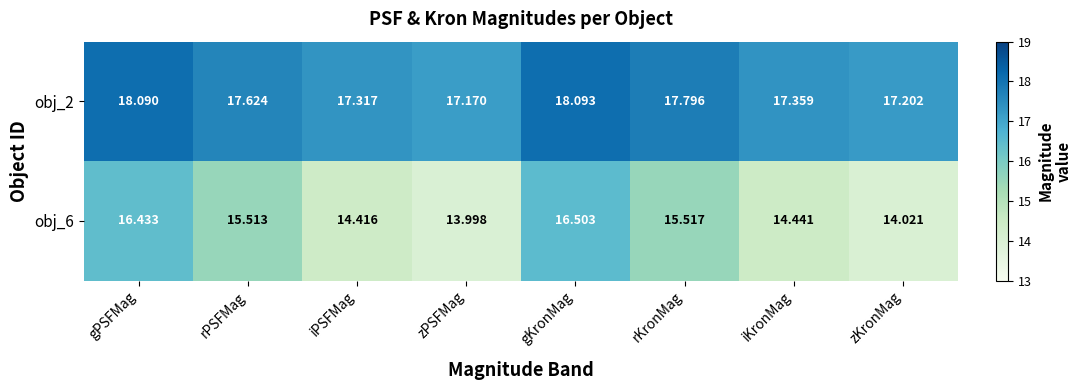

Which category has the lowest value across all series?

zPSFMag